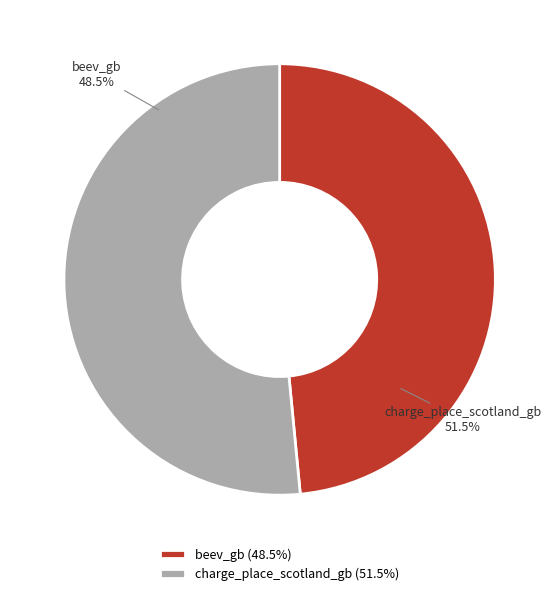

To the nearest percent, what is the average slice percentage?

50%